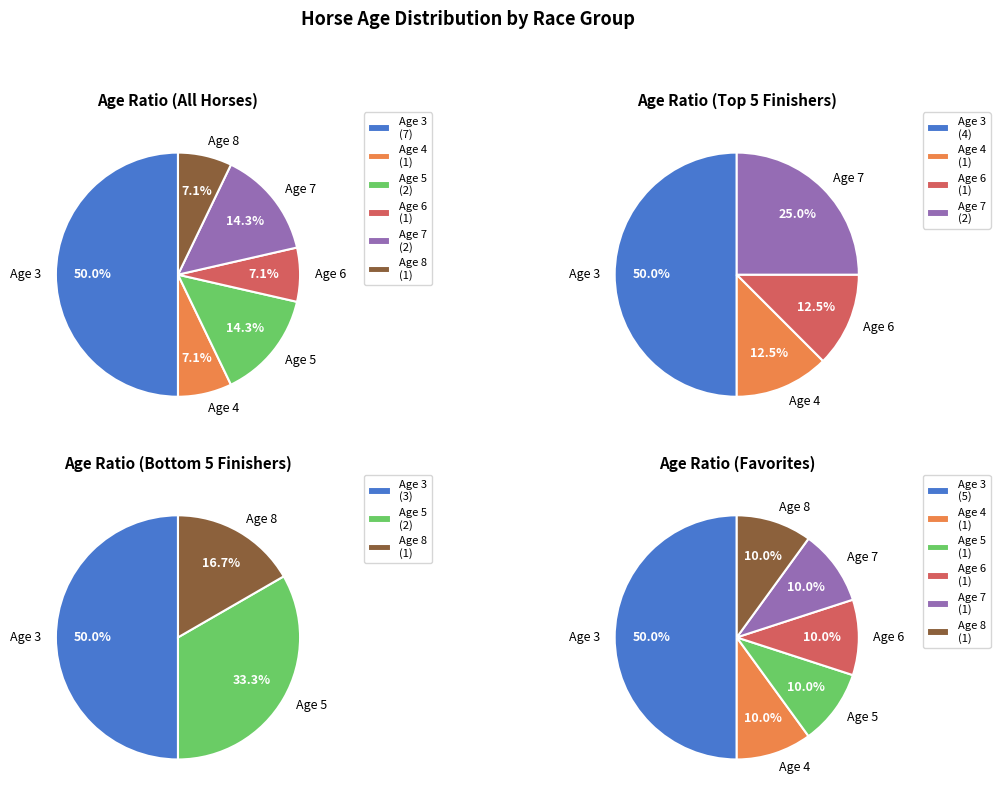

How many segments does this pie chart have?

6